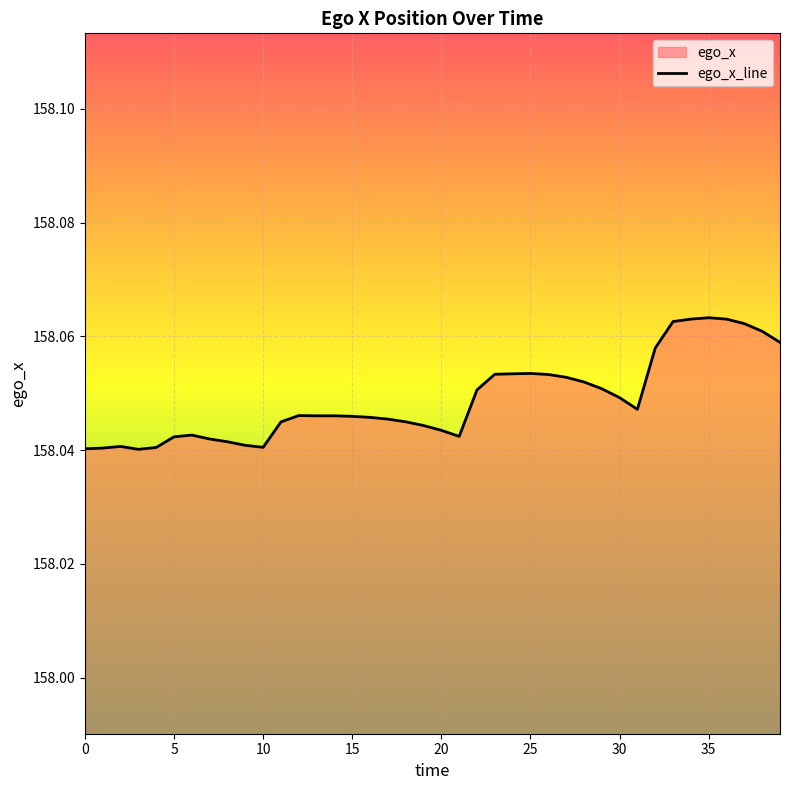

Approximately how many times larger is the value at 9 compared to 20?

1.0